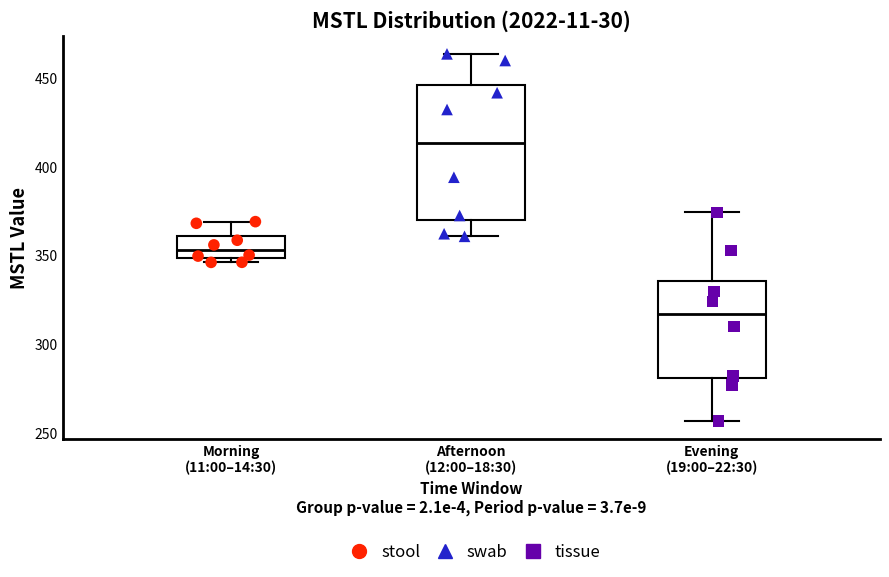

Reading left to right, read every box against the y-axis: the position of its median line, the range the box covers, and the ends of its whiskers. The values are not printed on the chart, so give them approximately, as read against the axis.

Morning (11:00–14:30): median 355, box 350 to 360, whiskers 345 to 370
Afternoon (12:00–18:30): median 415, box 370 to 445, whiskers 360 to 465
Evening (19:00–22:30): median 315, box 280 to 335, whiskers 255 to 375